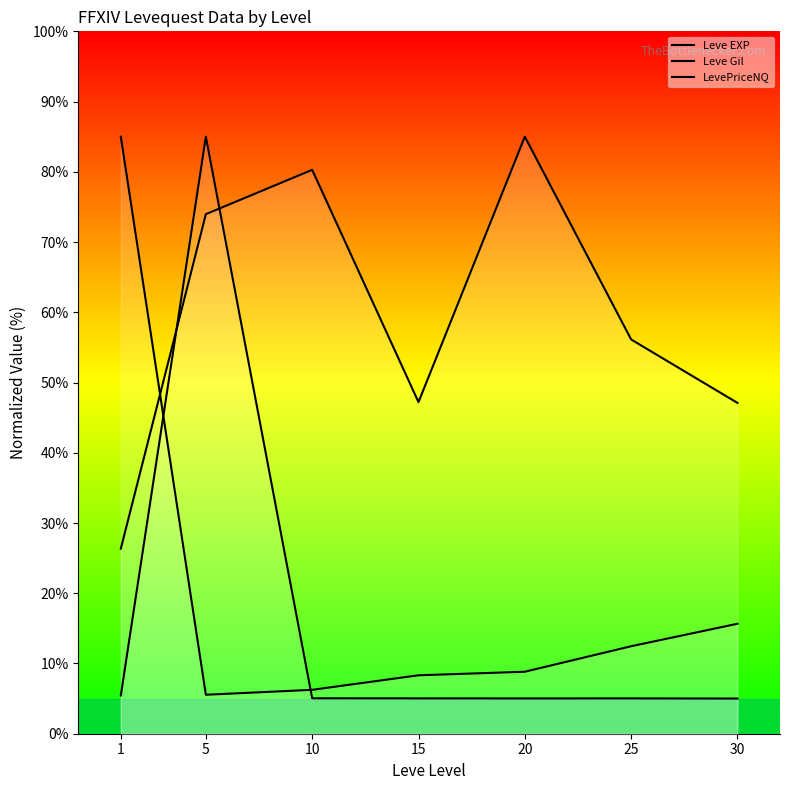

At which label is LevePriceNQ closest to 45?

1